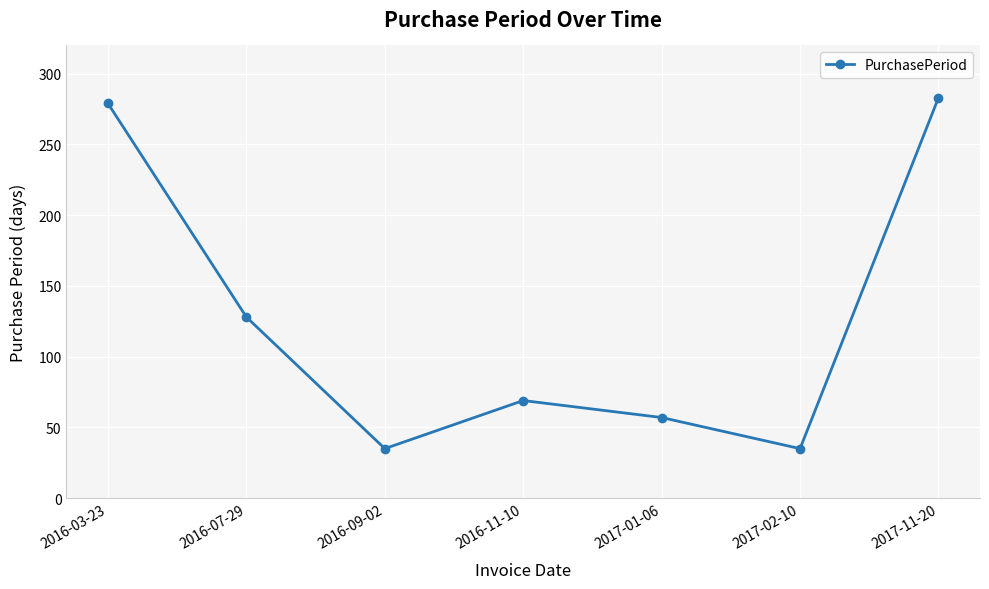

Where is the data nearest to the value 159?

2016-07-29